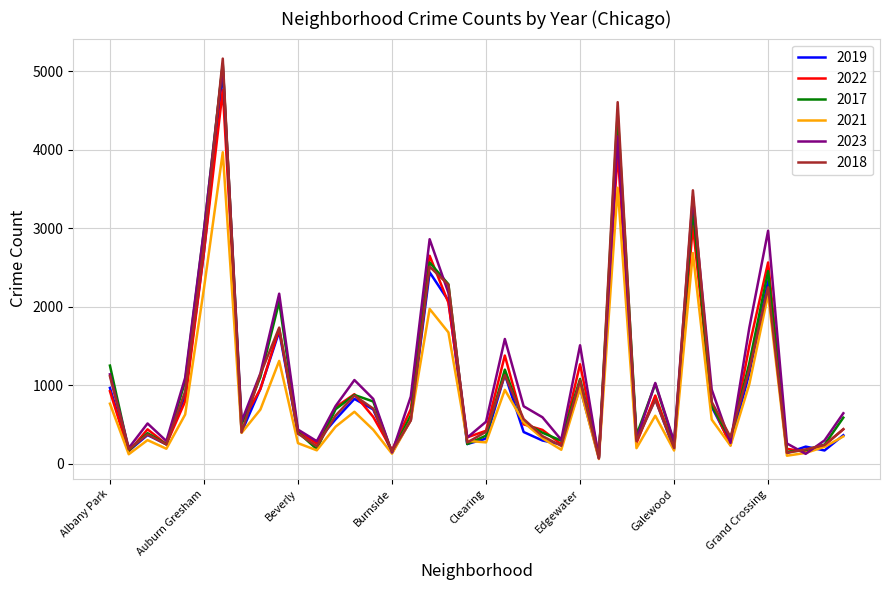

Which series has the largest range (max minus min)?

2018